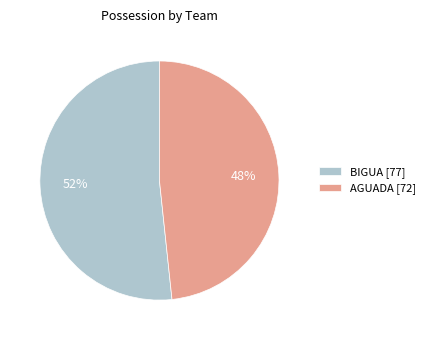

Which slice is the smallest?

AGUADA